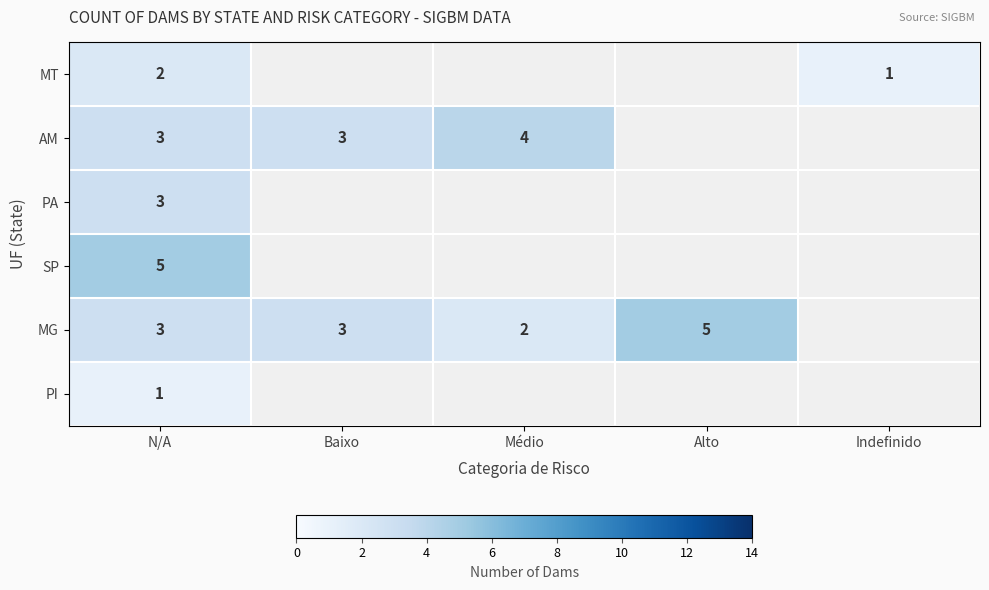

At which category is the sum across all series the highest?

N/A